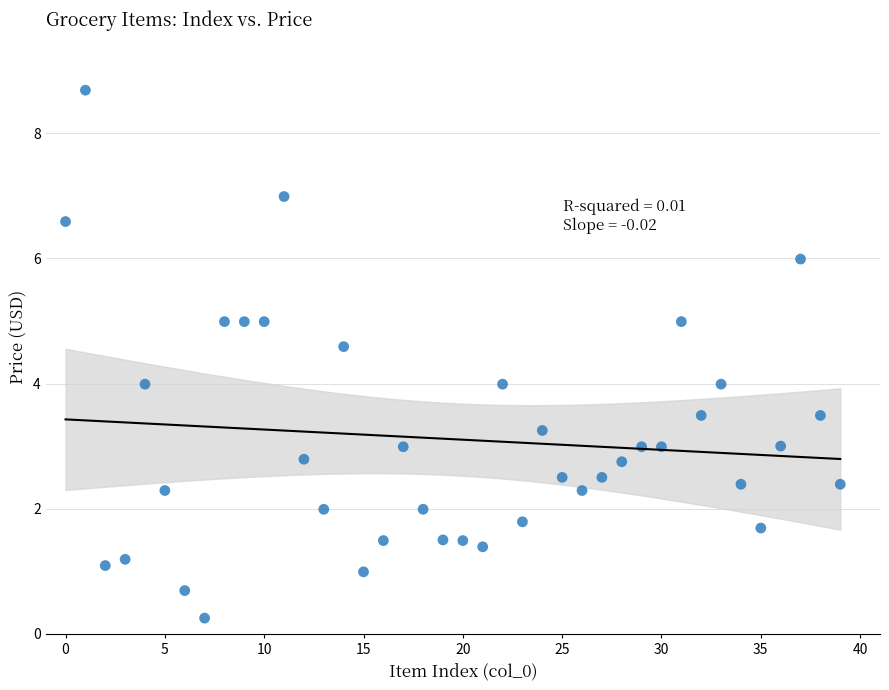

How many points are shown in the scatter plot?

40